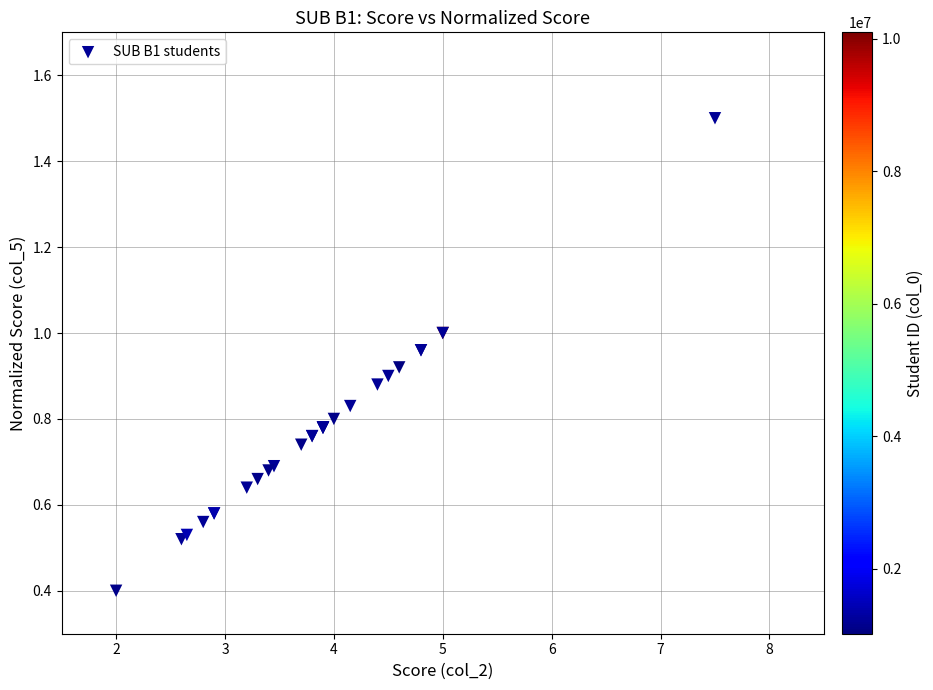

What Y value in the scatter plot is closest to 0?

0.4